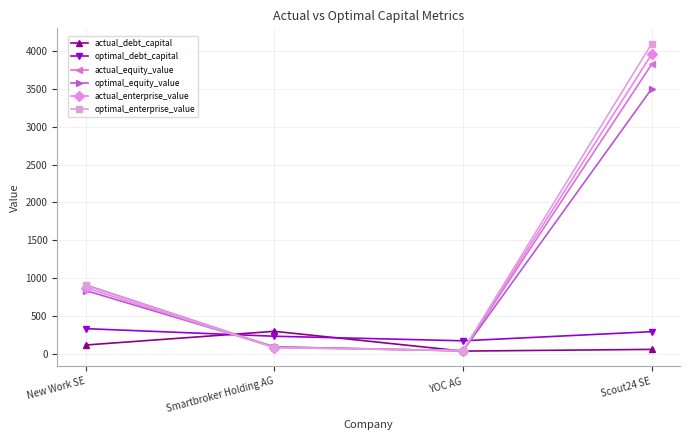

What is the sum of all optimal_equity_value values?

4486.0